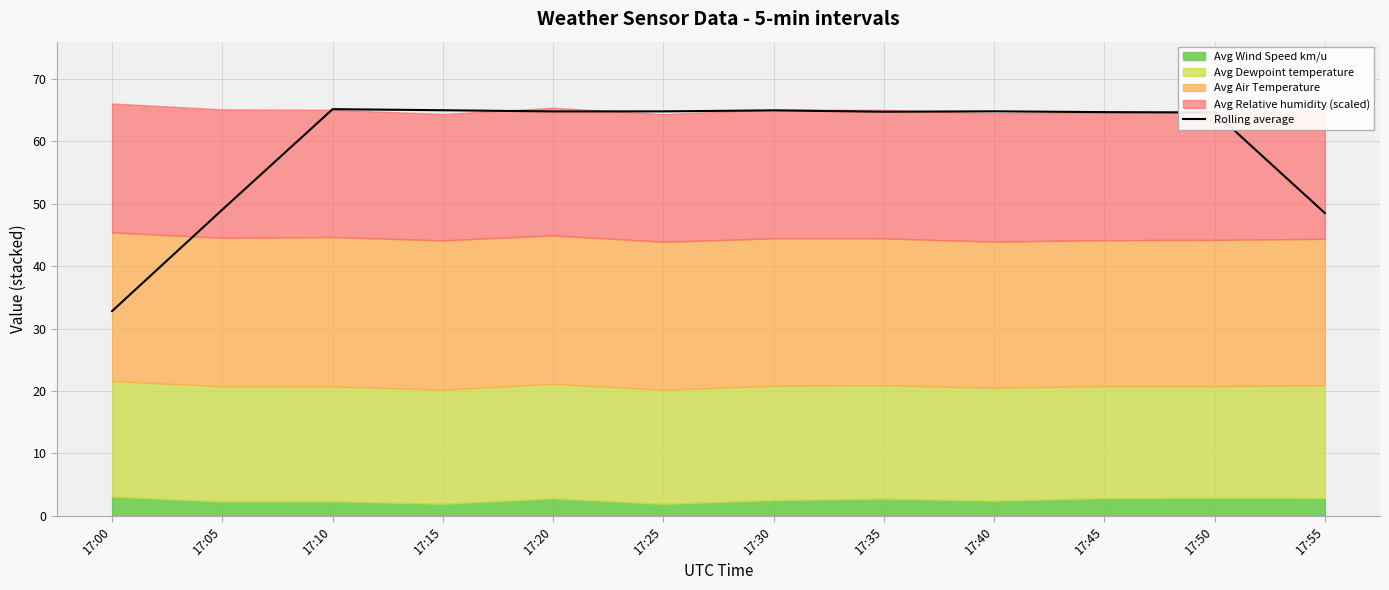

Where is the first local maximum?

17:10